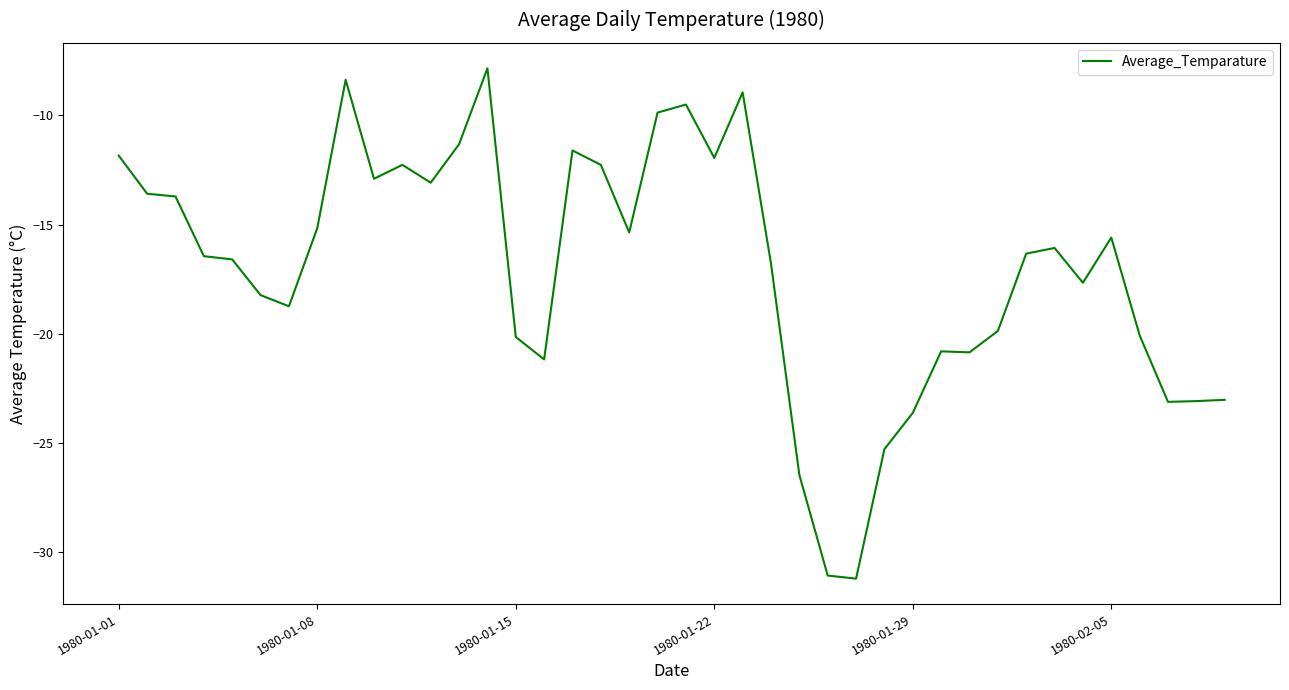

What is the minimum value shown in the chart?

-31.2